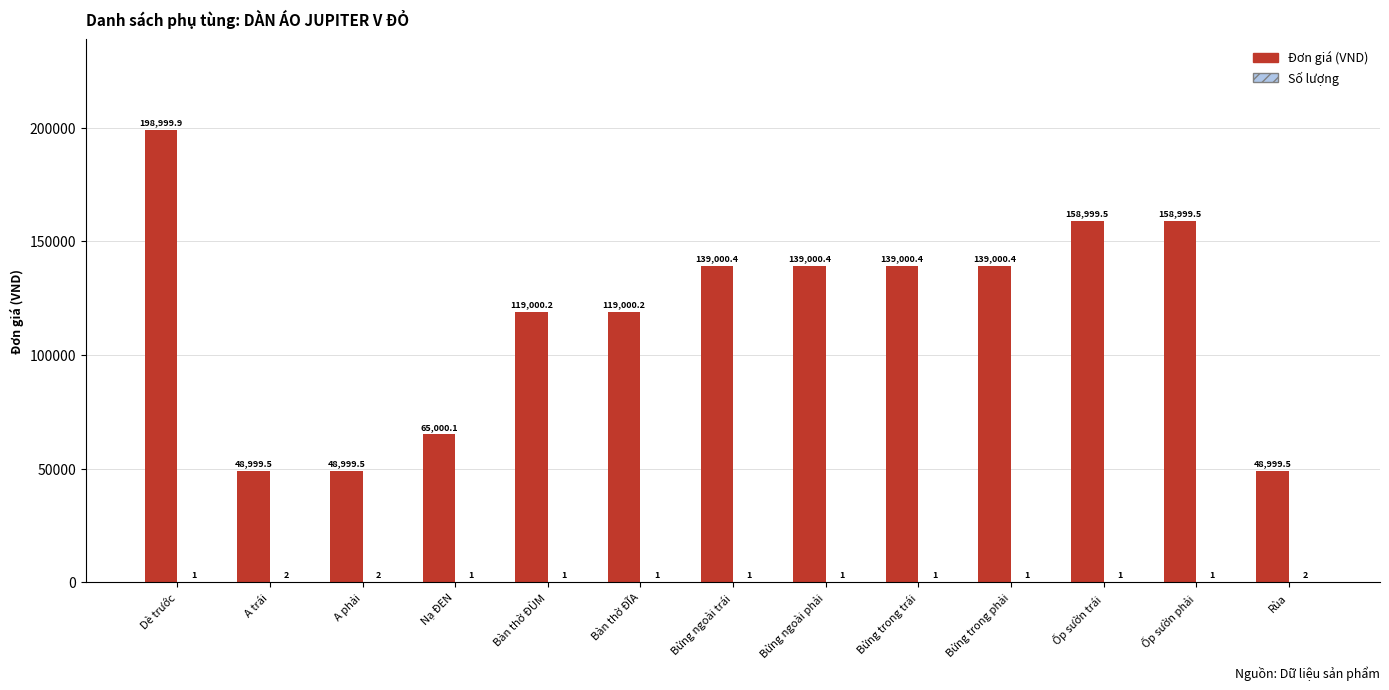

What is the approximate value of Đơn giá (VND) at Dè trước?

198999.9